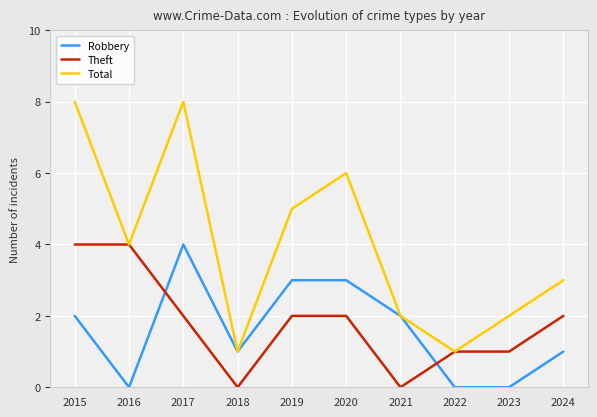

How many series are shown in this chart?

3